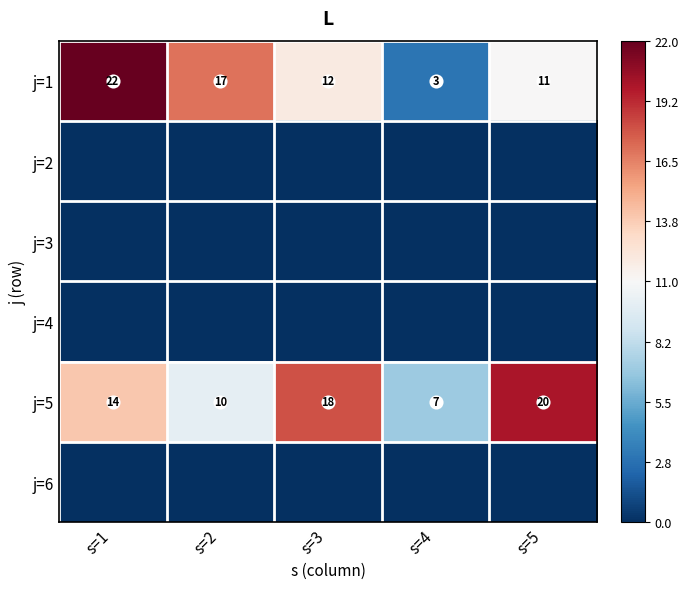

At which category is the sum across all series the highest?

s=1